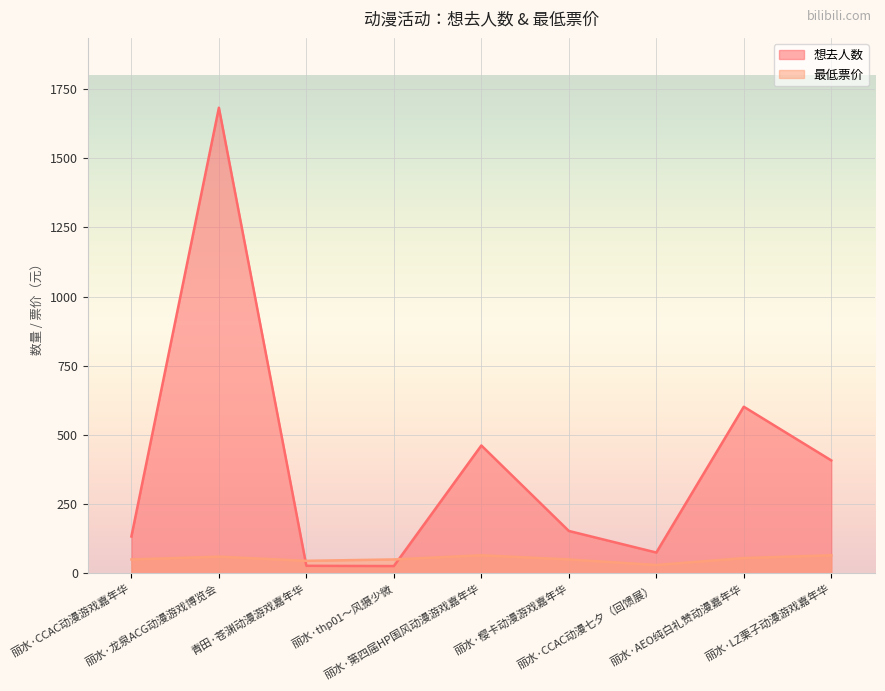

What are all the series names shown in the legend?

想去人数, 最低票价